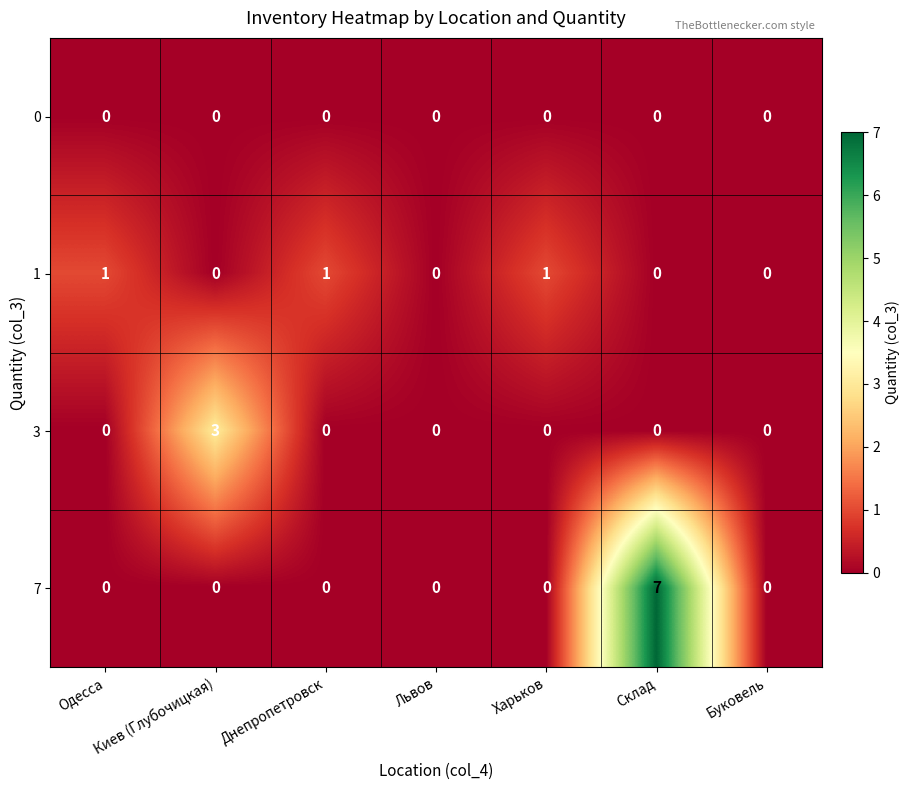

At which category is the sum across all series the highest?

Склад